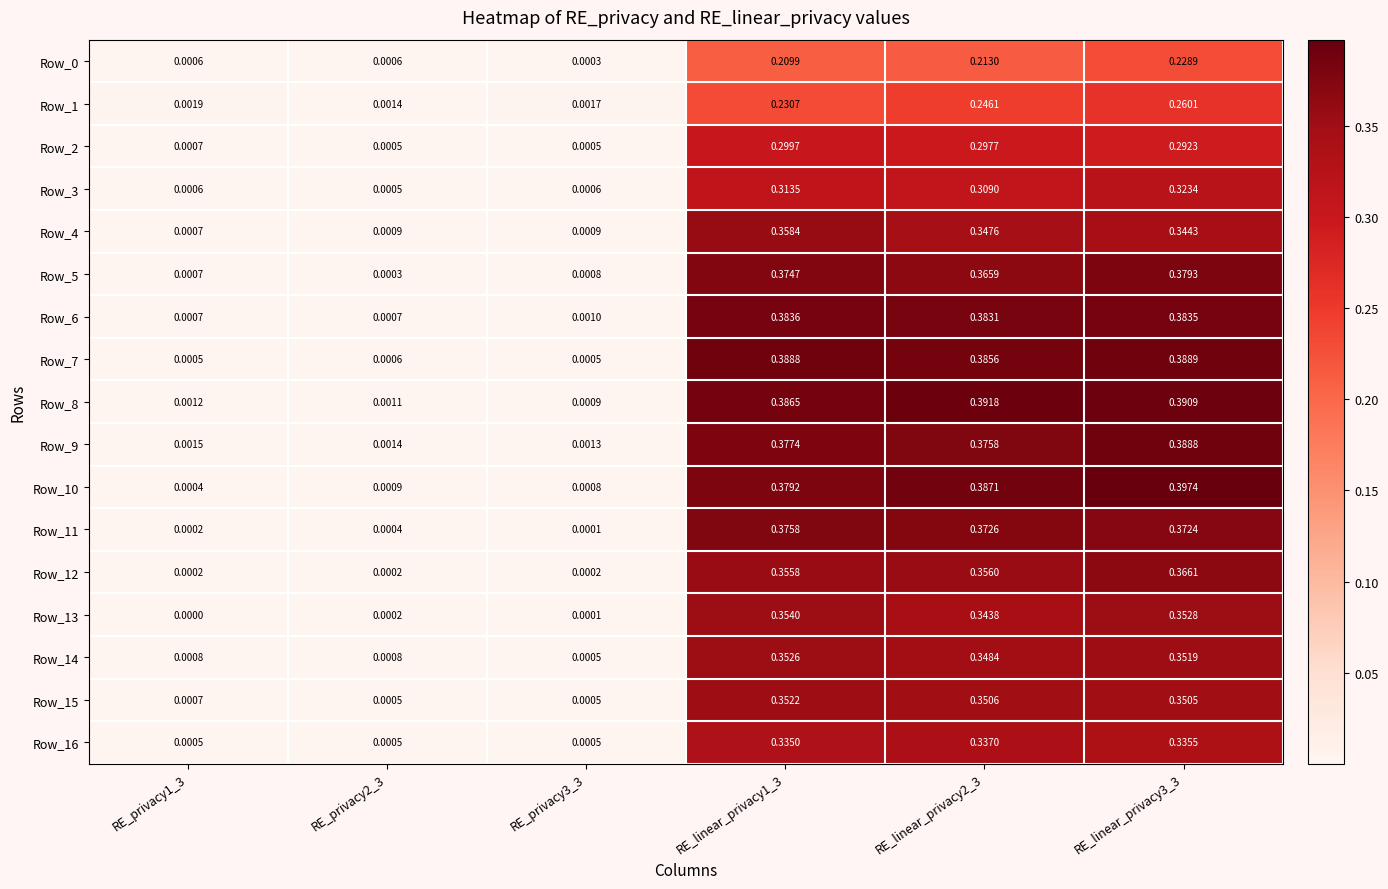

How many data points does each series have?

6